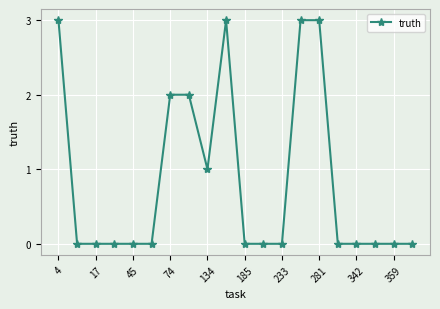

What is the maximum value shown in the chart?

3